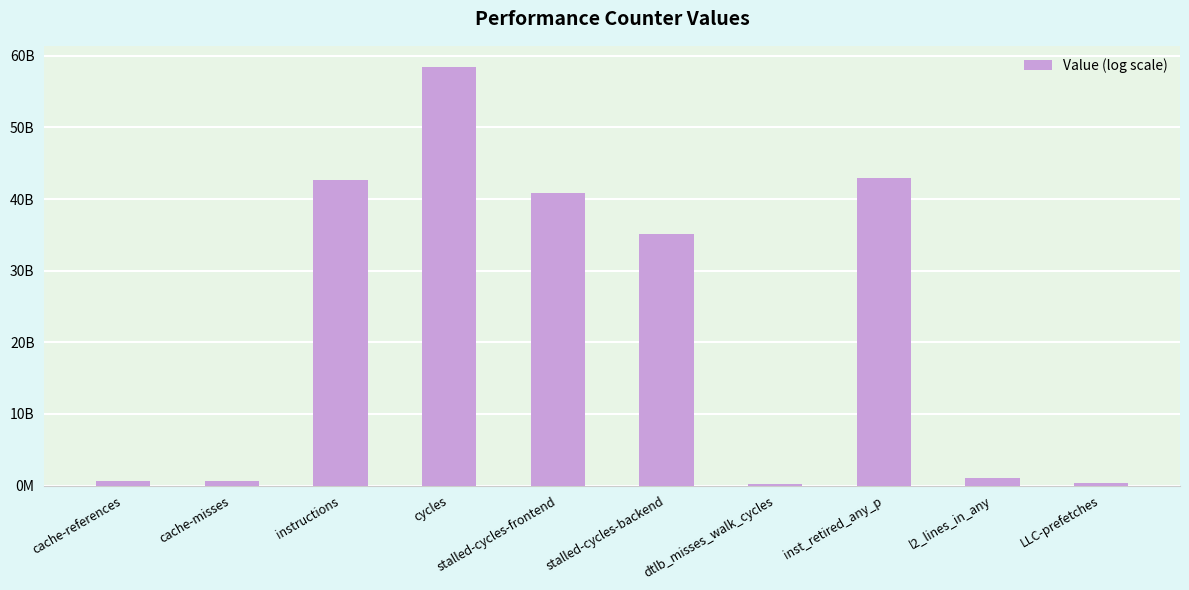

Does the chart contain any negative values?

No